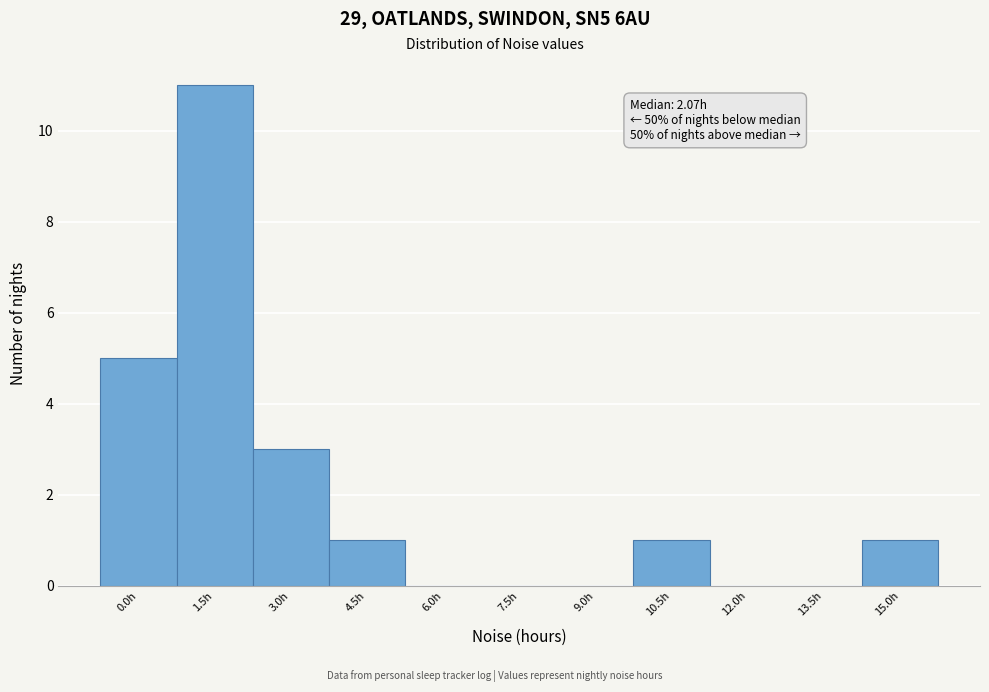

Reading right to left, transcribe all the data shown in this chart.

15.0h=1	13.5h=0	12.0h=0	10.5h=1	9.0h=0	7.5h=0	6.0h=0	4.5h=1	3.0h=3	1.5h=11	0.0h=5